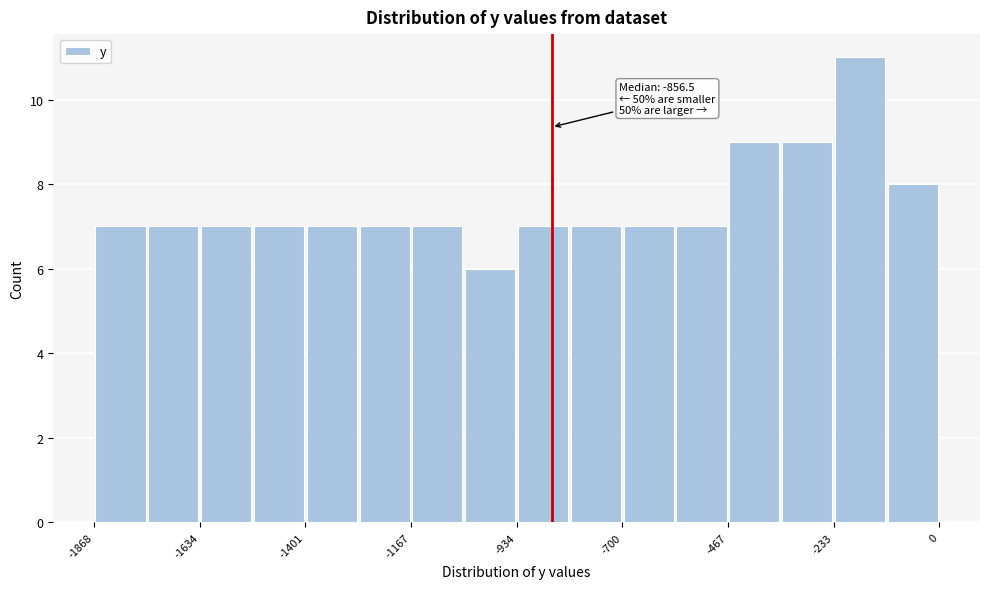

Read against the x-axis, roughly where is the centre of the tallest bar?

-200